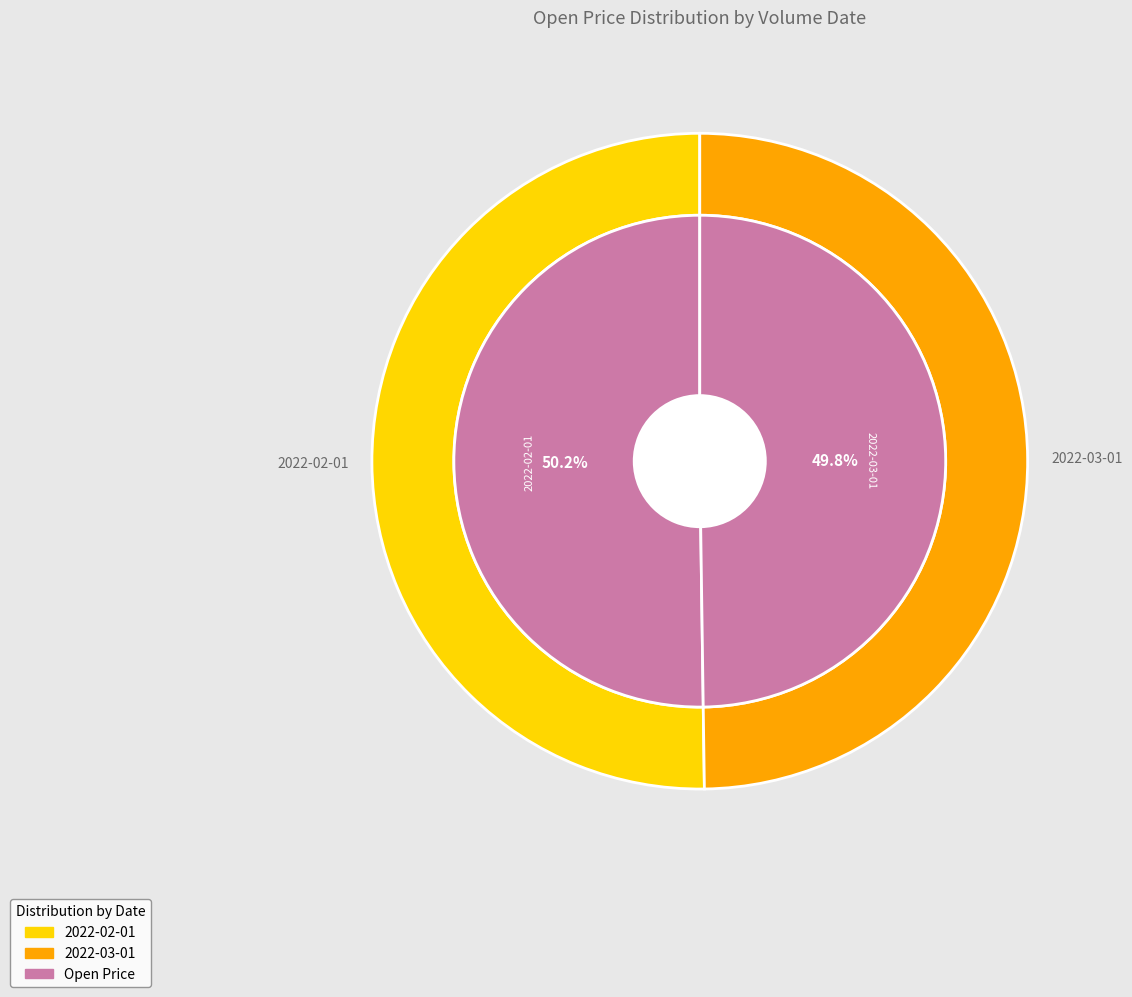

True or false: 5102800 accounts for 60% of the total.

False